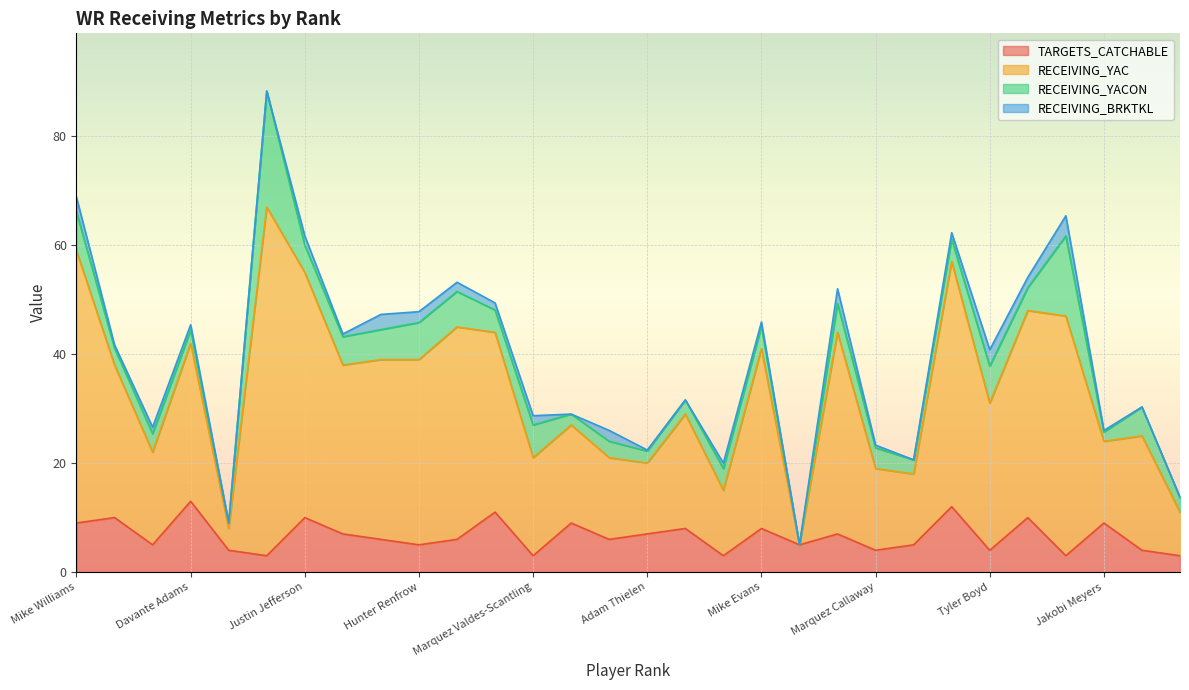

How many values in the TARGETS_CATCHABLE series exceed 6?

14